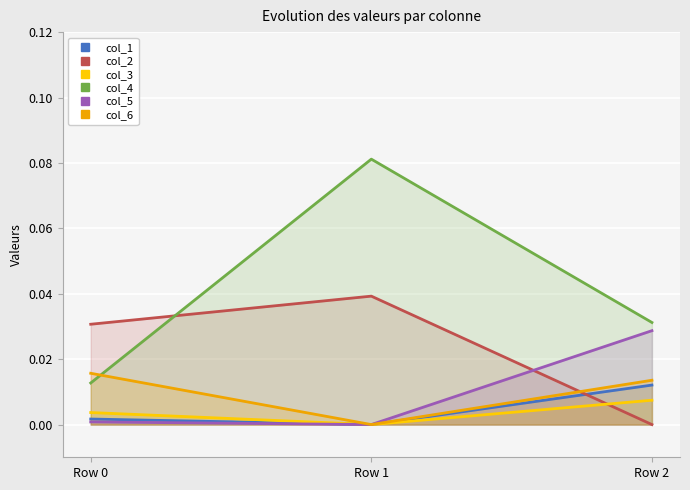

Which label corresponds to the largest value in the chart?

Row 1